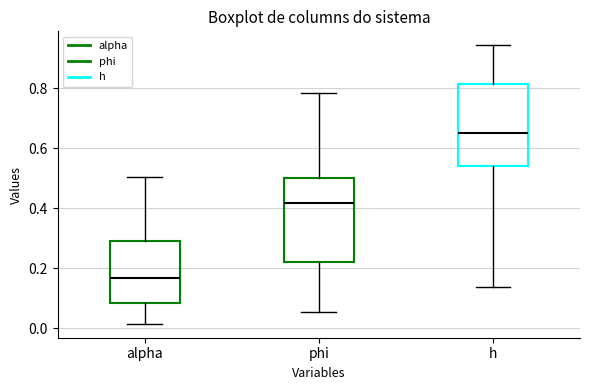

Reading left to right, read every box against the y-axis: the position of its median line, the range the box covers, and the ends of its whiskers. The values are not printed on the chart, so give them approximately, as read against the axis.

alpha: median 0.16, box 0.08 to 0.28, whiskers 0.02 to 0.50
phi: median 0.42, box 0.22 to 0.50, whiskers 0.06 to 0.78
h: median 0.66, box 0.54 to 0.82, whiskers 0.14 to 0.94